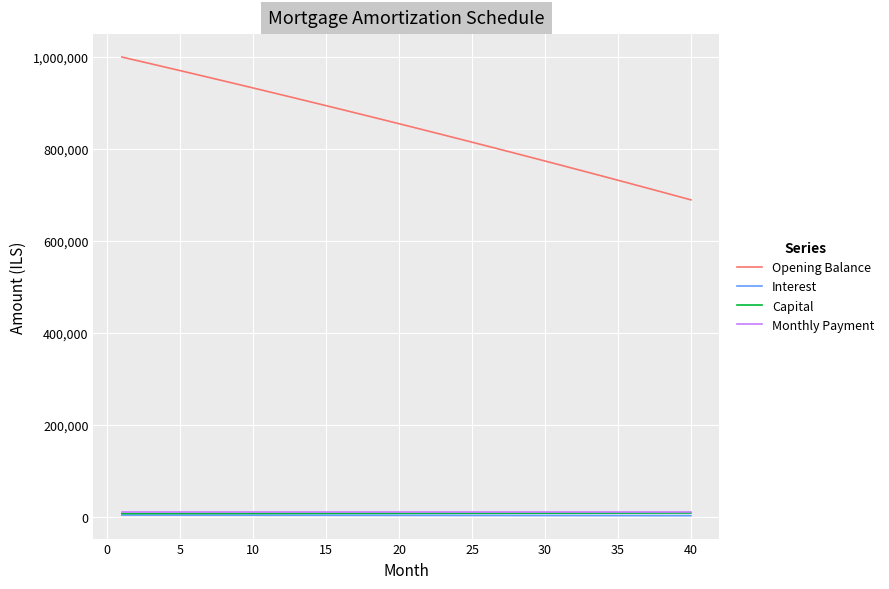

At how many categories does at least one series exceed 491601?

40